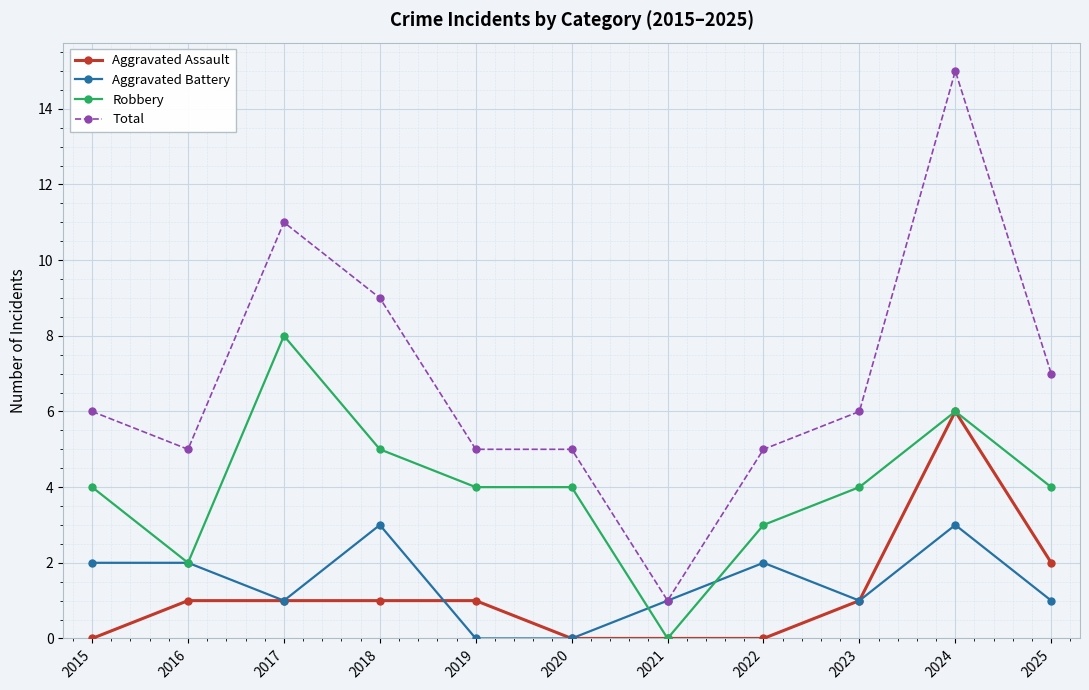

What is the sum of the Total values at 2024 and 2025?

22